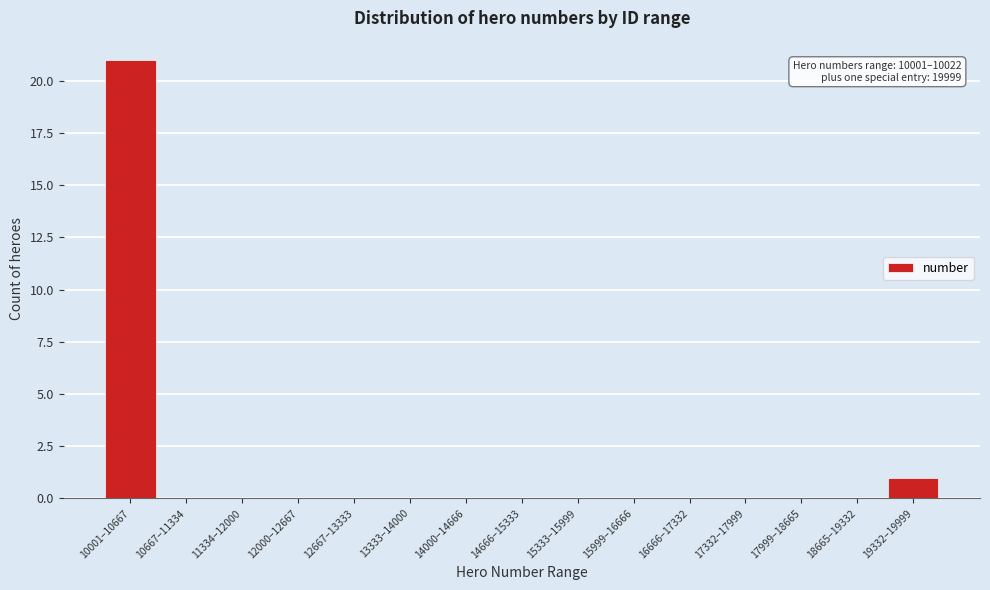

Reading right to left, extract all data points from this chart.

19332–19999=1	18665–19332=0	17999–18665=0	17332–17999=0	16666–17332=0	15999–16666=0	15333–15999=0	14666–15333=0	14000–14666=0	13333–14000=0	12667–13333=0	12000–12667=0	11334–12000=0	10667–11334=0	10001–10667=21